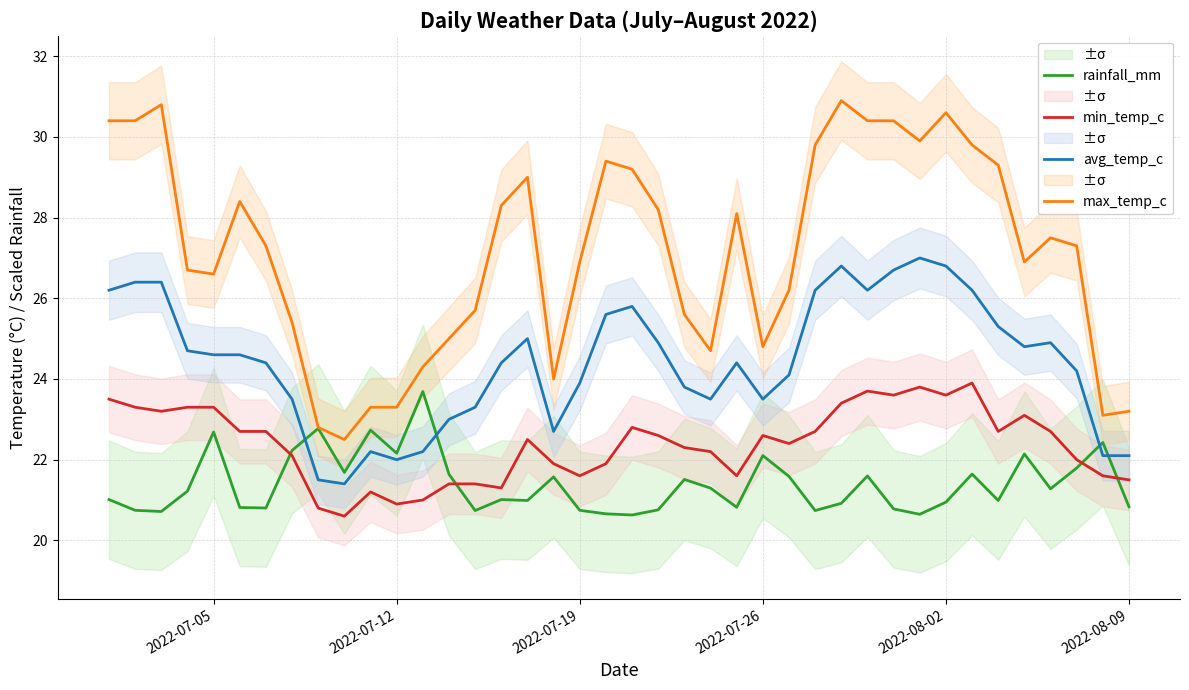

How many interior local peaks does the max_temp_c series have?

8